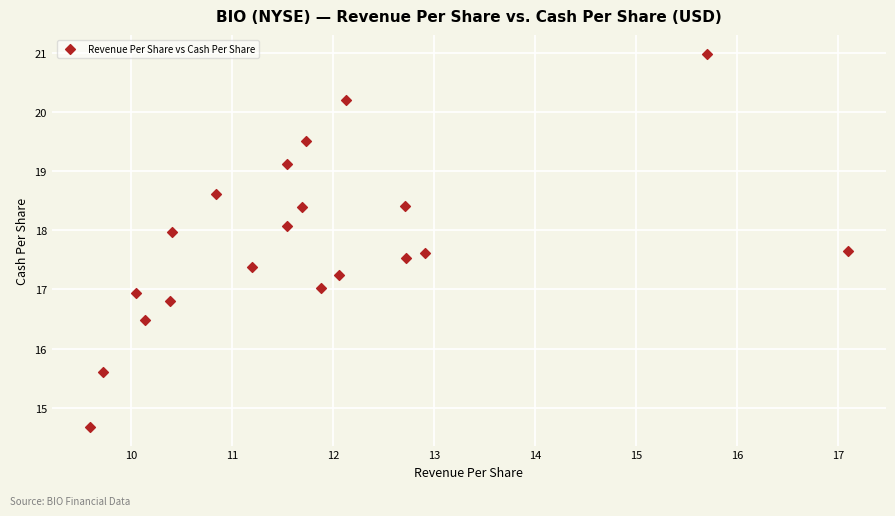

What is the range of Y values (max minus min)?

6.3